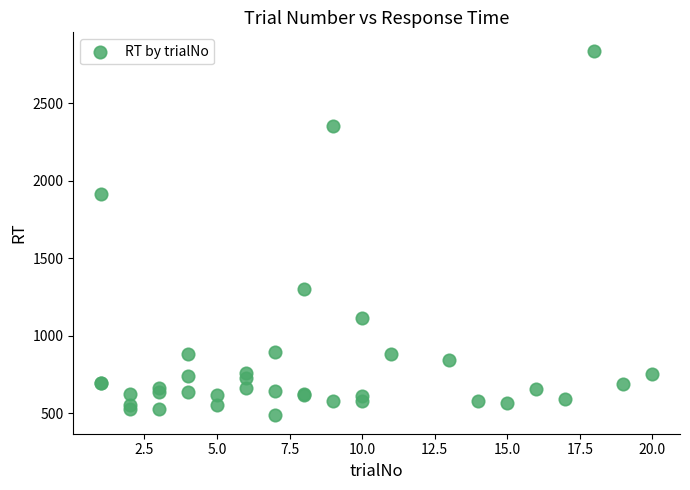

What Y value in the scatter plot is closest to 1662?

1911